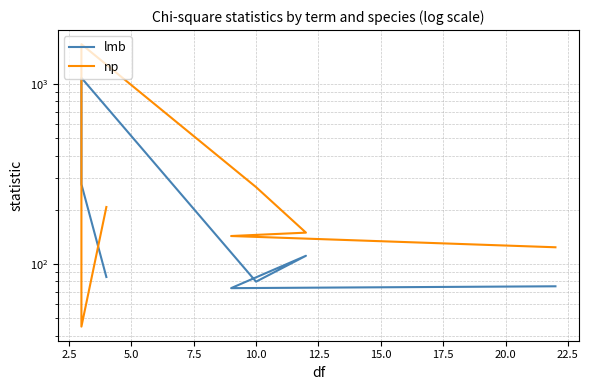

What is the value of the np point at the 1st from the left?

207.3